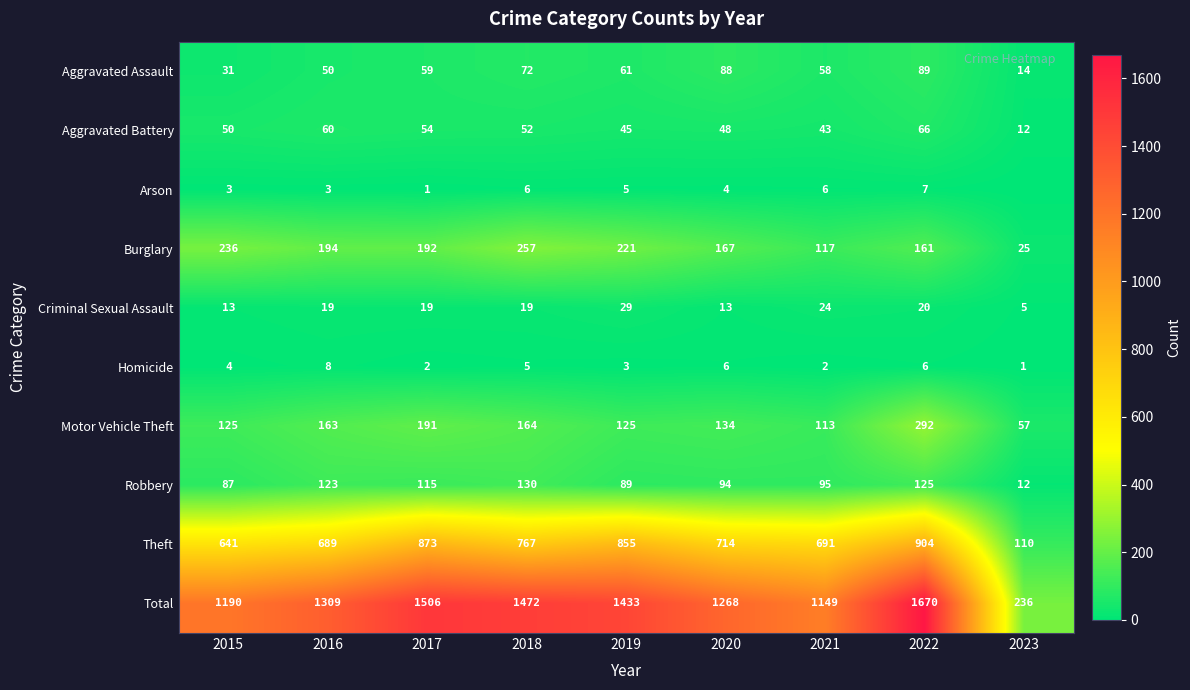

The value of Burglary at 2019 is 221. True or false?

True